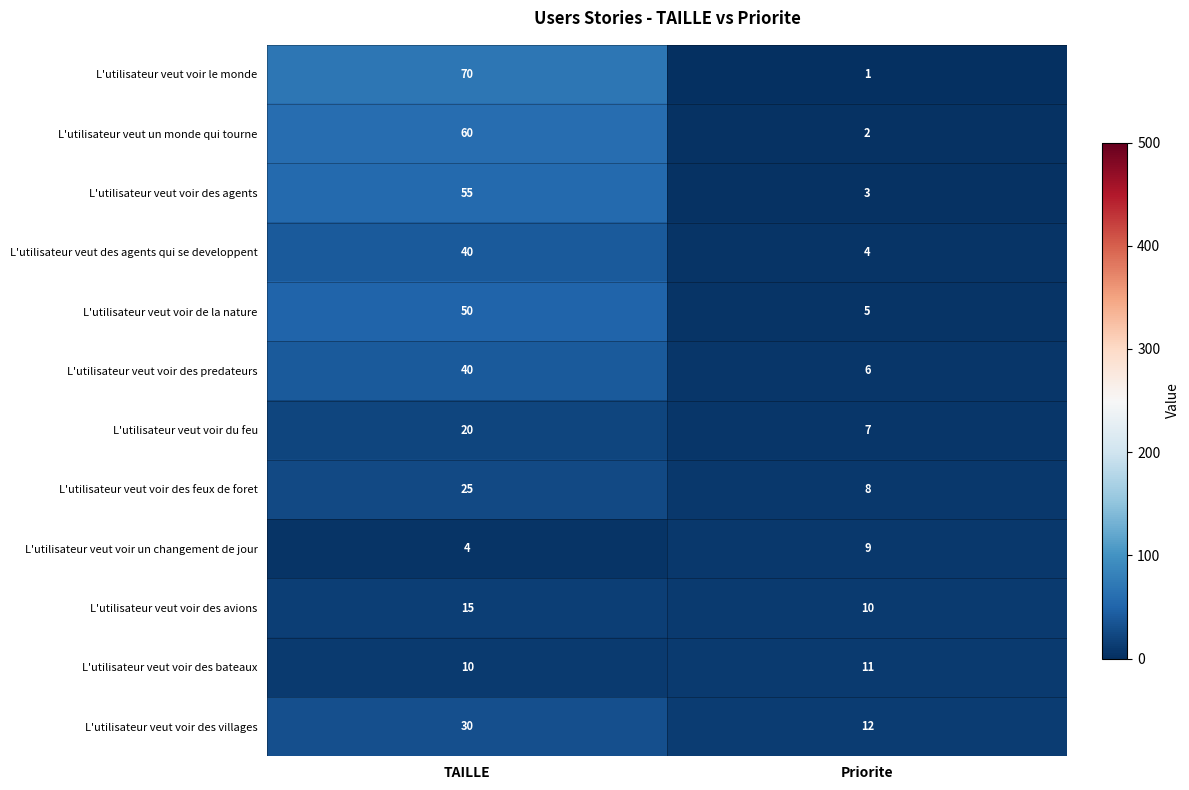

Which series has the widest spread of values?

L'utilisateur veut voir le monde